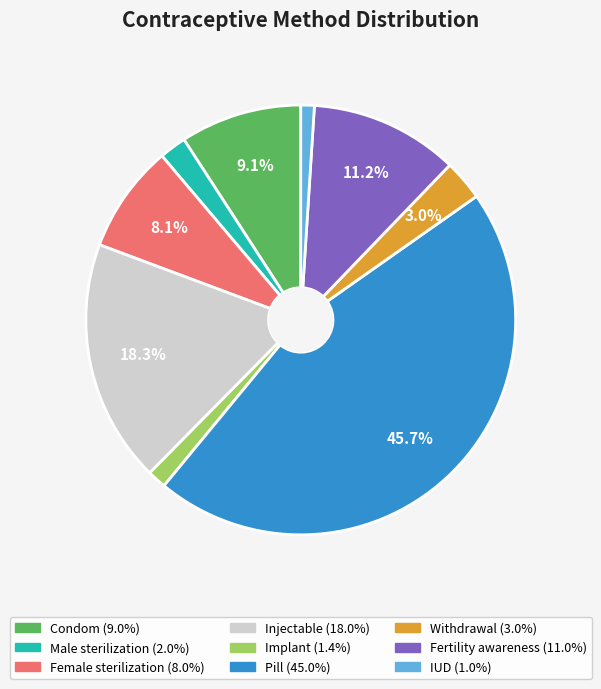

To the nearest percent, what is the average slice percentage?

11%